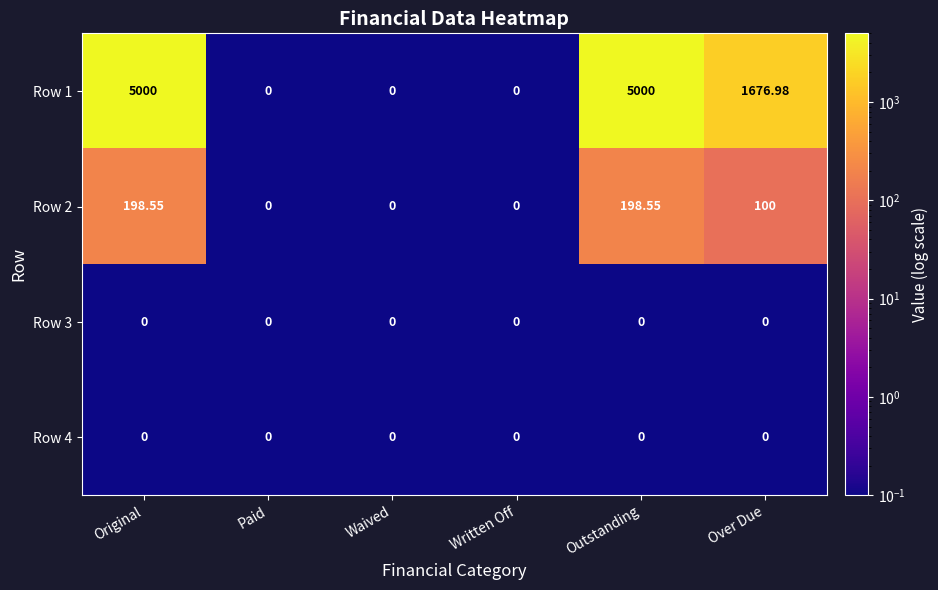

At which label does Row 1 first exceed 1676?

Original